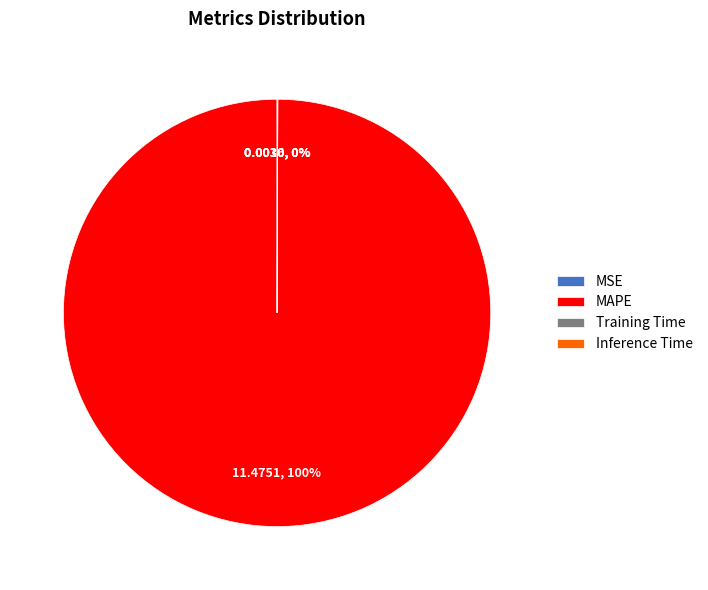

What is the largest slice in the pie chart?

MAPE